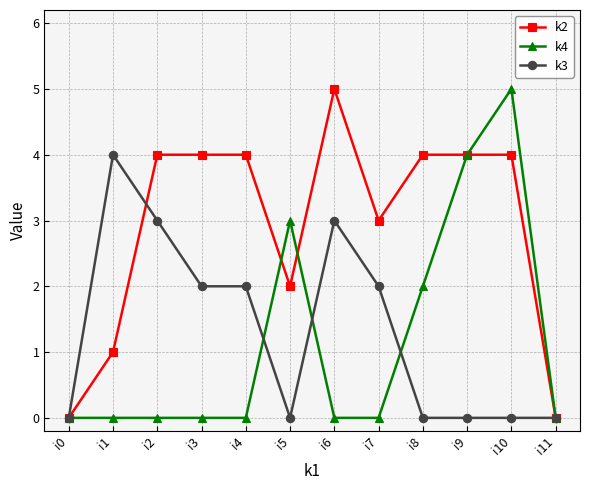

What are all the series names shown in the legend?

k2, k4, k3